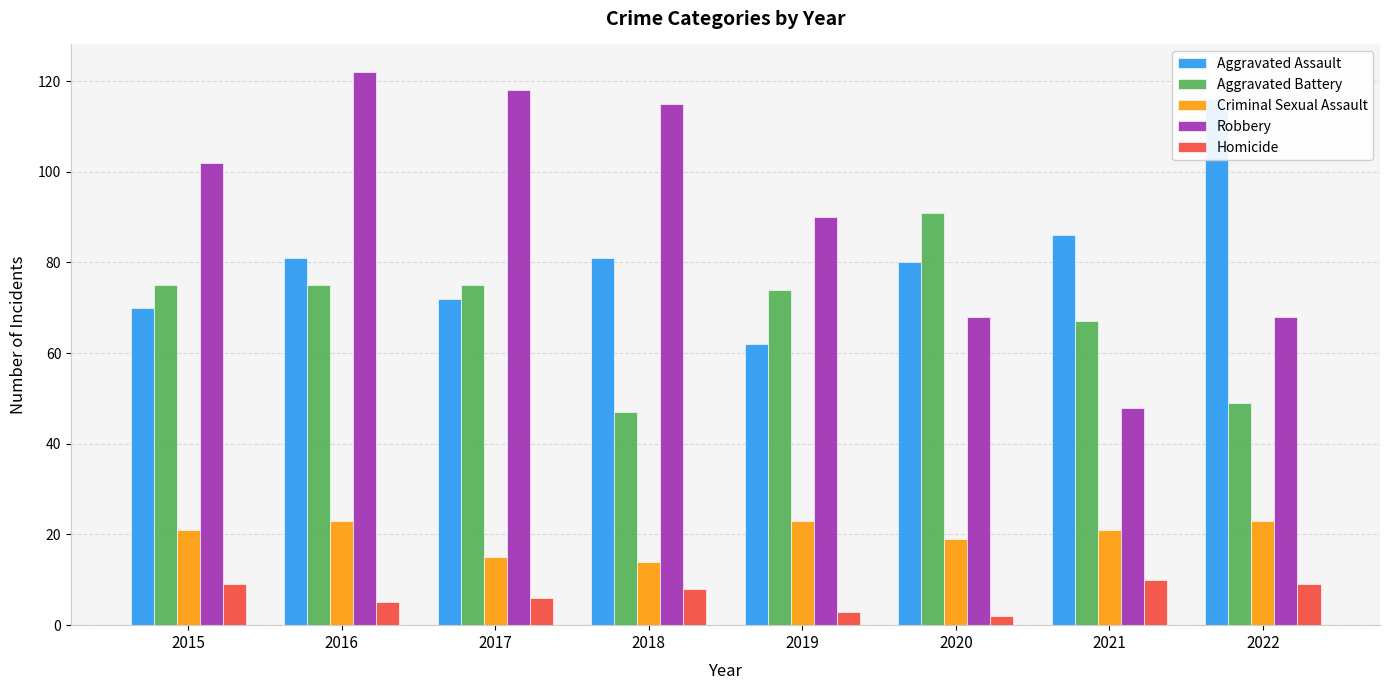

The value of Homicide at 2021 is 10. True or false?

True